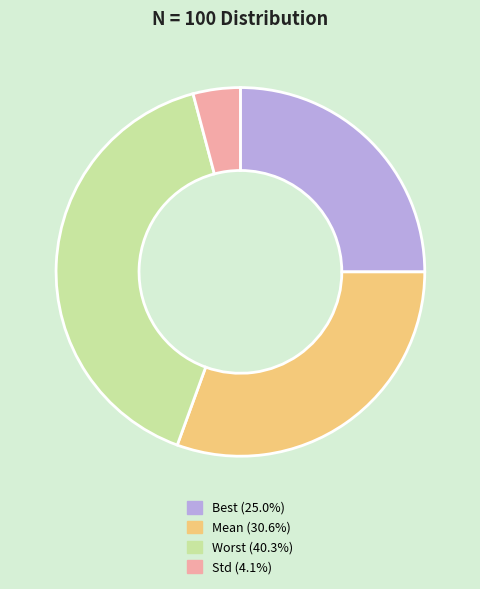

Which has a higher value, Mean or Std?

Mean